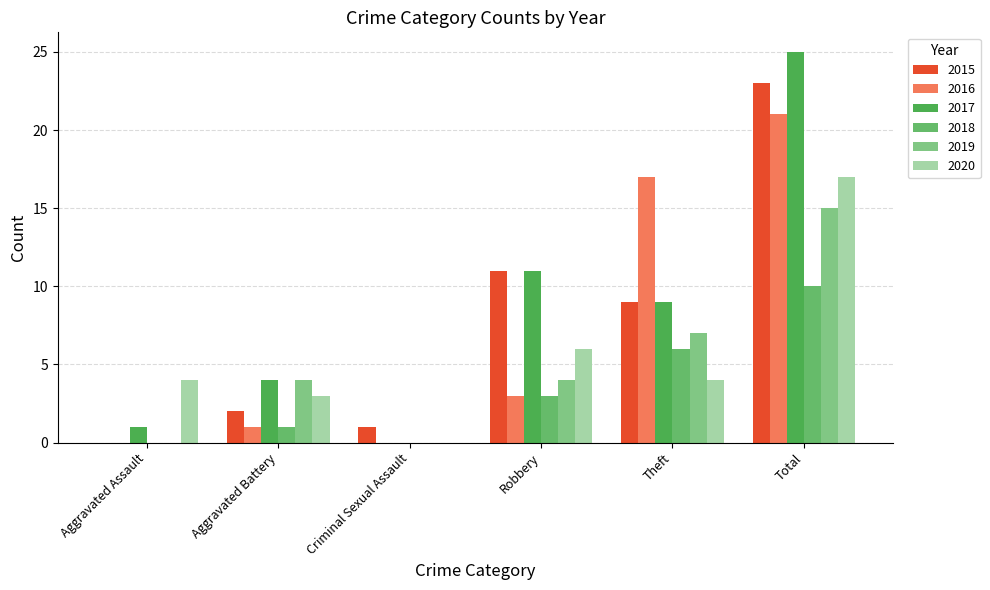

Is the value of 2018 at Aggravated Assault greater than the value of 2020 at Aggravated Assault?

No